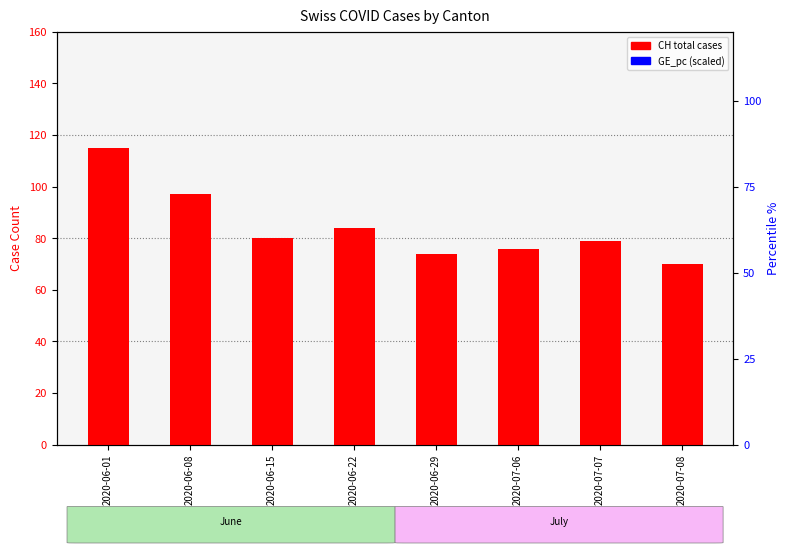

Is the value of CH (total) at 2020-06-08 greater than the value of GE_pc (percentile) at 2020-06-08?

No